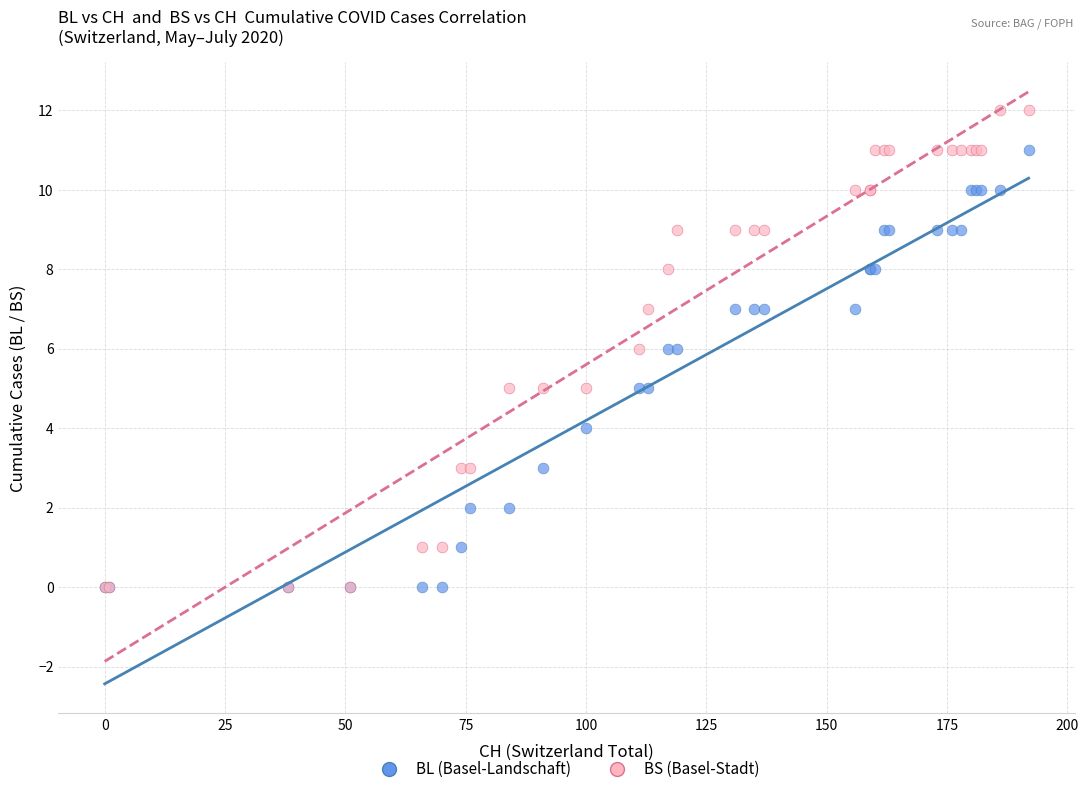

Which series has the largest Y range (max minus min)?

BS (Basel-Stadt)